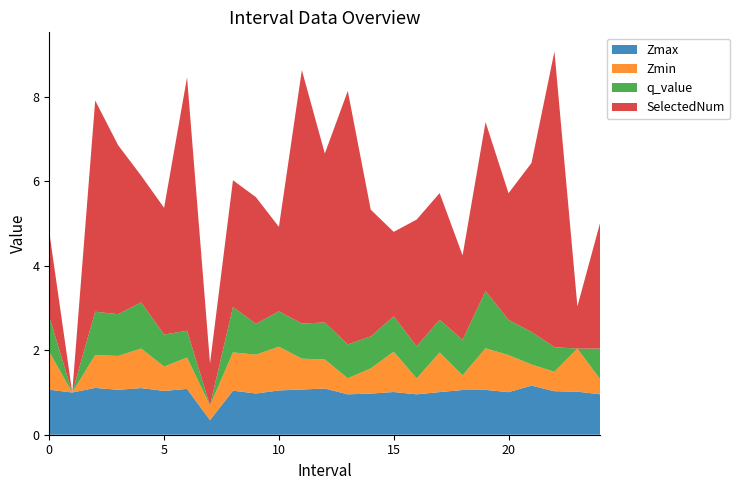

Reading left to right, what are all the values shown in this chart?

Zmax: 0=1.1	1=1.0	2=1.1	3=1.1	4=1.1	5=1.0	6=1.1	7=0.3	8=1.0	9=1.0	10=1.0	11=1.1	12=1.1	13=1.0	14=1.0	15=1.0	16=1.0	17=1.0	18=1.1	19=1.1	20=1.0	21=1.2	22=1.0	23=1.0	24=1.0
Zmin: 0=0.9	1=0.0	2=0.8	3=0.8	4=0.9	5=0.6	6=0.7	7=0.3	8=0.9	9=0.9	10=1.0	11=0.7	12=0.7	13=0.4	14=0.6	15=1.0	16=0.4	17=0.9	18=0.4	19=1.0	20=0.9	21=0.5	22=0.5	23=1.0	24=0.4
q_value: 0=0.8	1=0.0	2=1.0	3=1.0	4=1.1	5=0.8	6=0.6	7=0.0	8=1.1	9=0.7	10=0.8	11=0.8	12=0.9	13=0.8	14=0.8	15=0.8	16=0.8	17=0.8	18=0.8	19=1.4	20=0.8	21=0.8	22=0.6	23=0.0	24=0.7
SelectedNum: 0=2.0	1=0.0	2=5.0	3=4.0	4=3.0	5=3.0	6=6.0	7=1.0	8=3.0	9=3.0	10=2.0	11=6.0	12=4.0	13=6.0	14=3.0	15=2.0	16=3.0	17=3.0	18=2.0	19=4.0	20=3.0	21=4.0	22=7.0	23=1.0	24=3.0